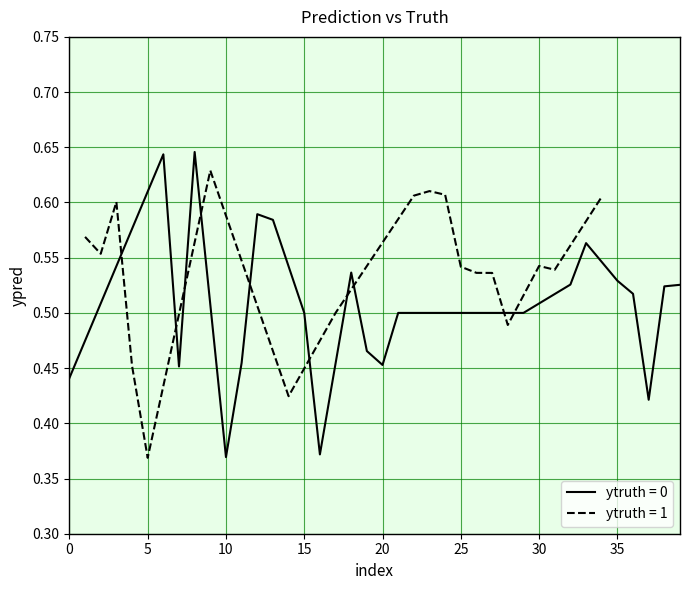

Is it true that ytruth = 0 equals 0.5 at 15?

True